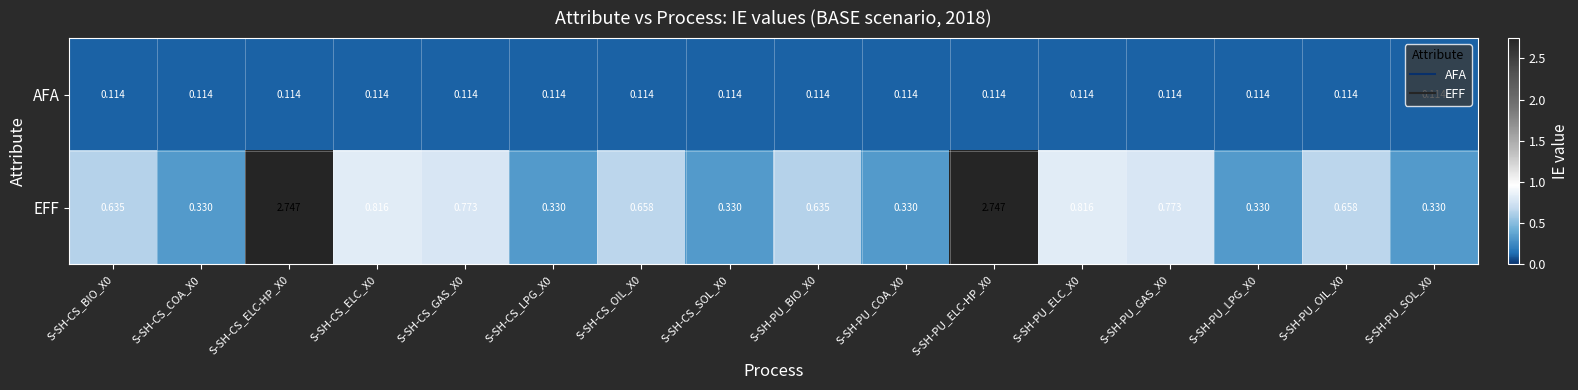

Which series has the widest spread of values?

EFF